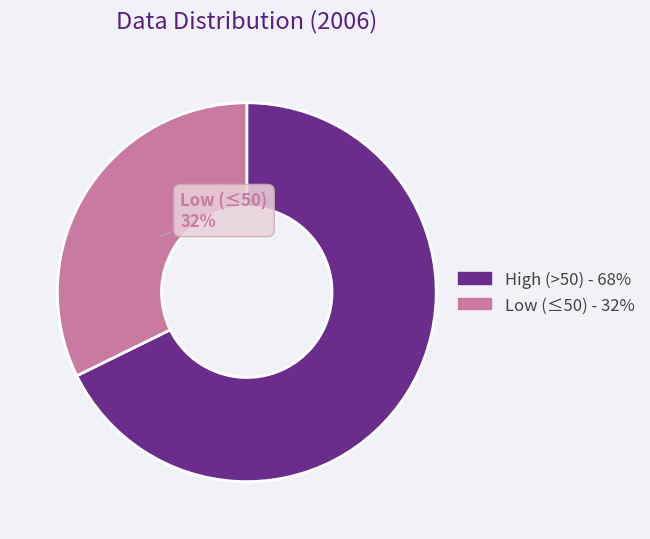

Is there a majority slice in this chart?

Yes